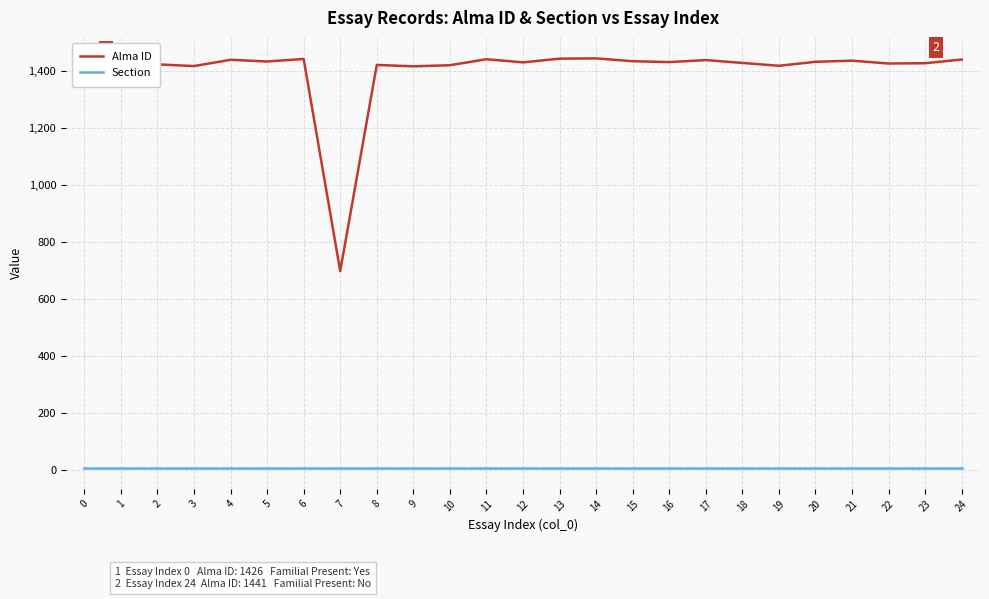

The value of Alma ID at 21 is 1437. True or false?

True